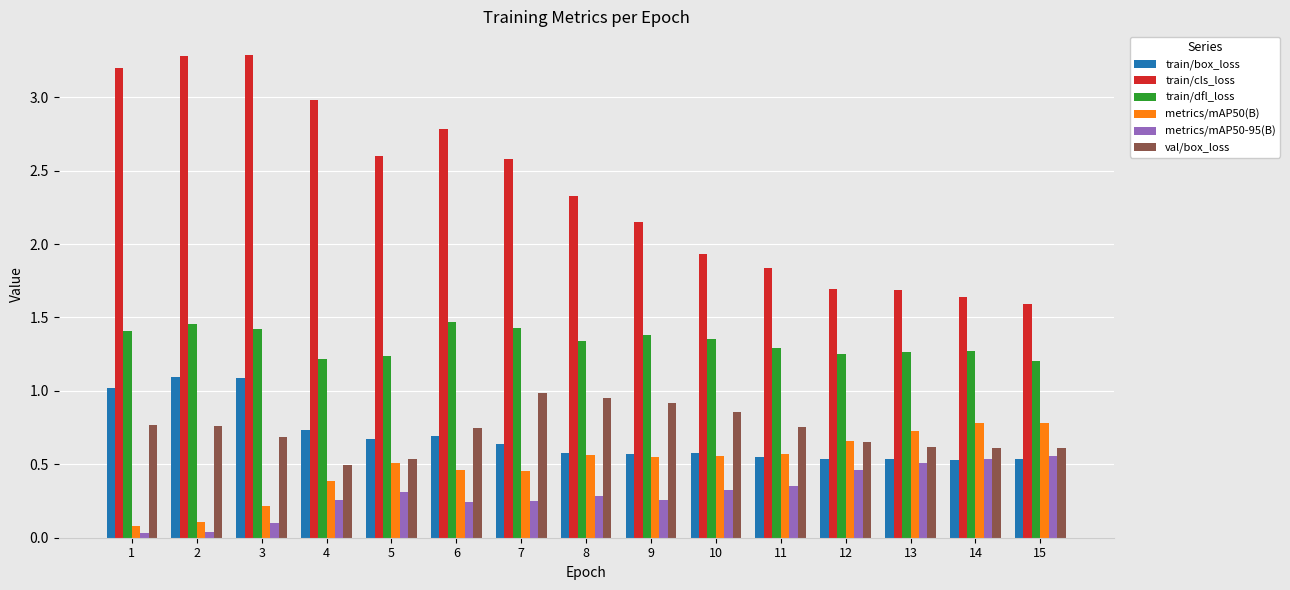

Are the bars grouped side by side (vs. stacked)?

Yes